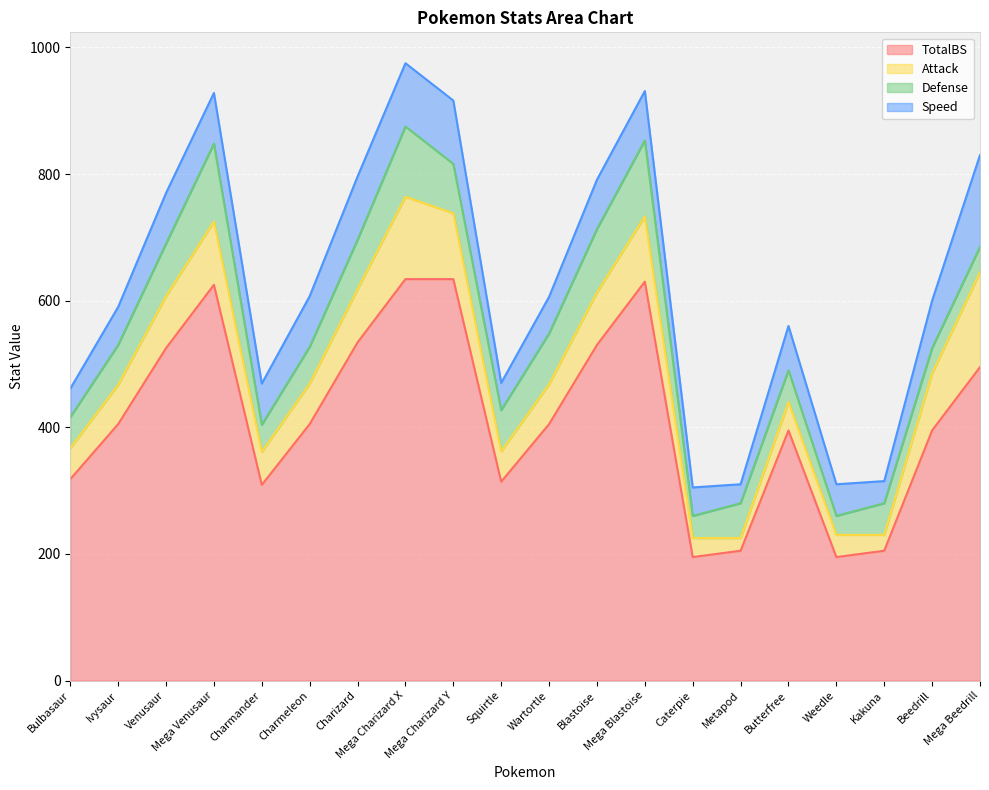

What are all the series names shown in the legend?

TotalBS, Attack, Defense, Speed